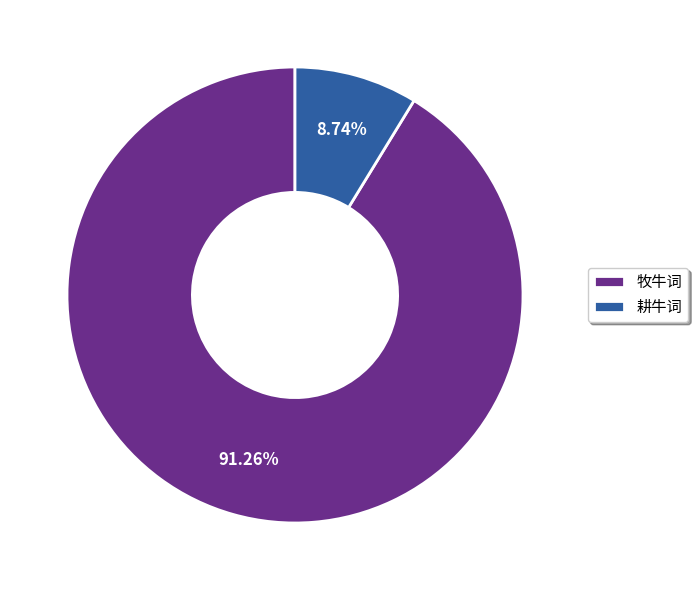

Between 耕牛词 and 牧牛词, which is larger?

牧牛词